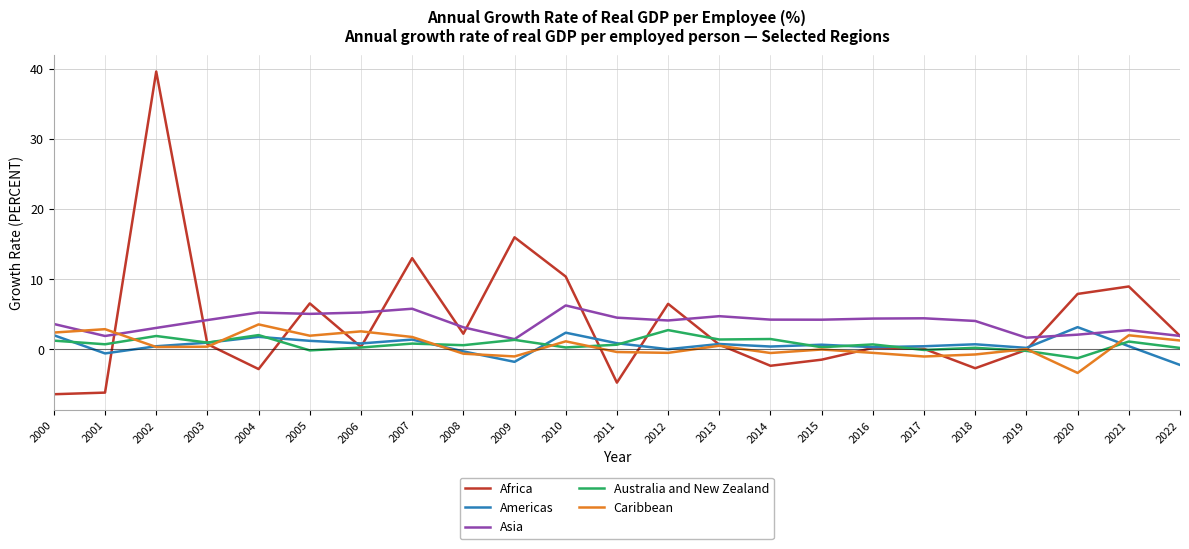

Which series changed the most between 2008 and 2009?

Africa